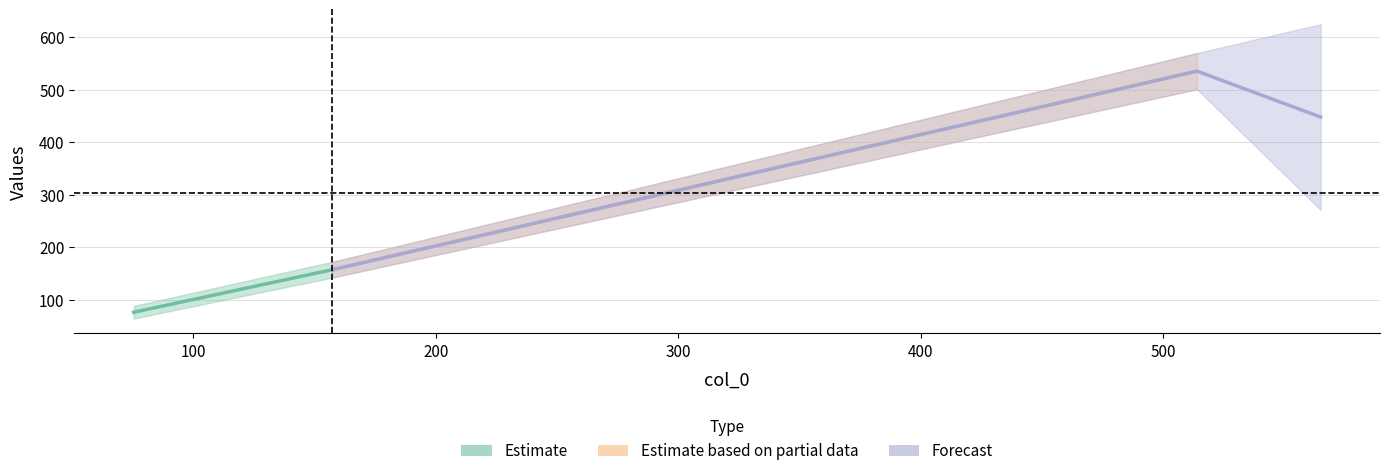

Reading left to right, list all the values displayed in this chart.

col_1: 64	142	501	271
col_2: 88	172	570	625